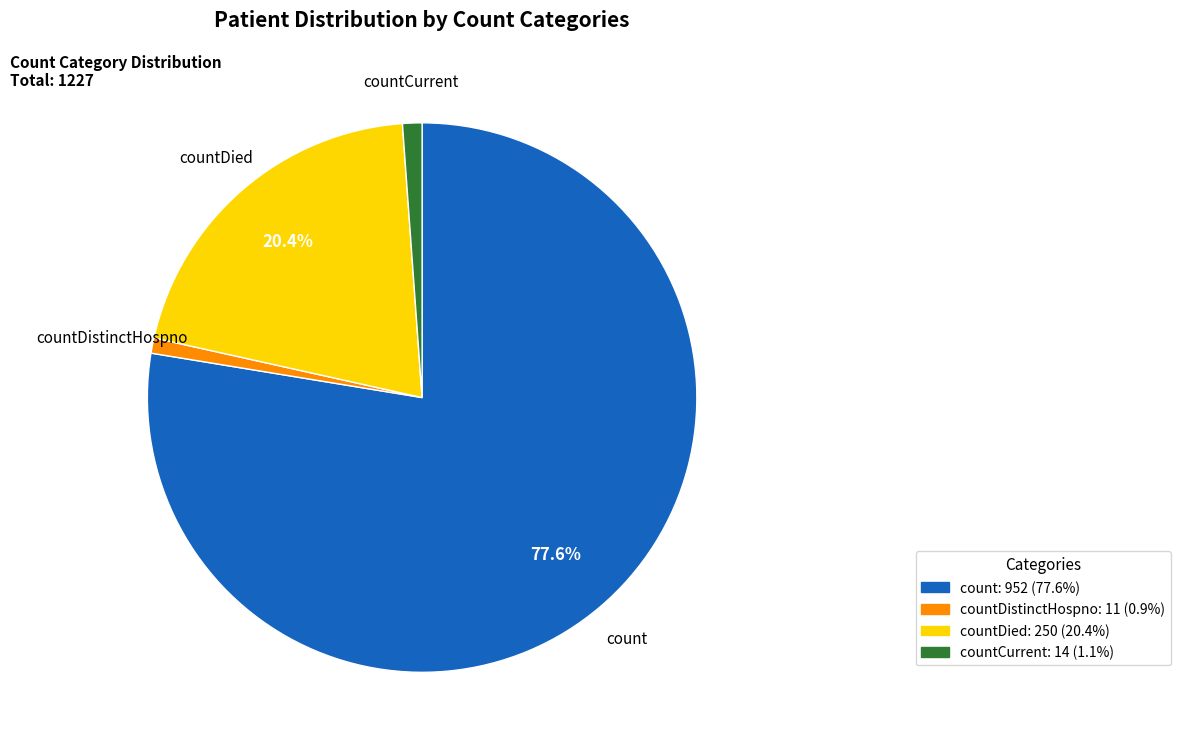

Which category has the biggest portion of the pie?

count